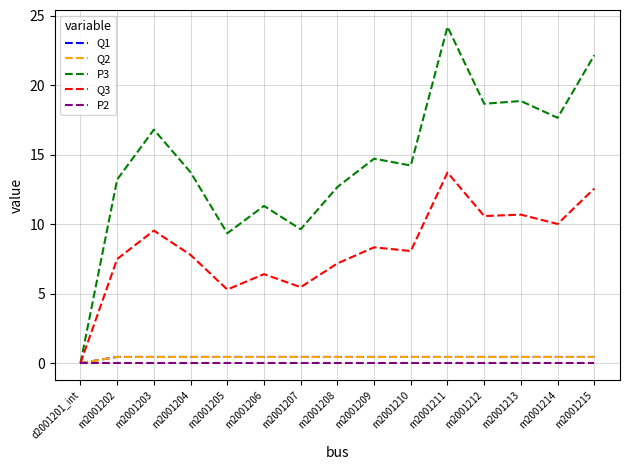

Does the chart have visible grid lines?

Yes